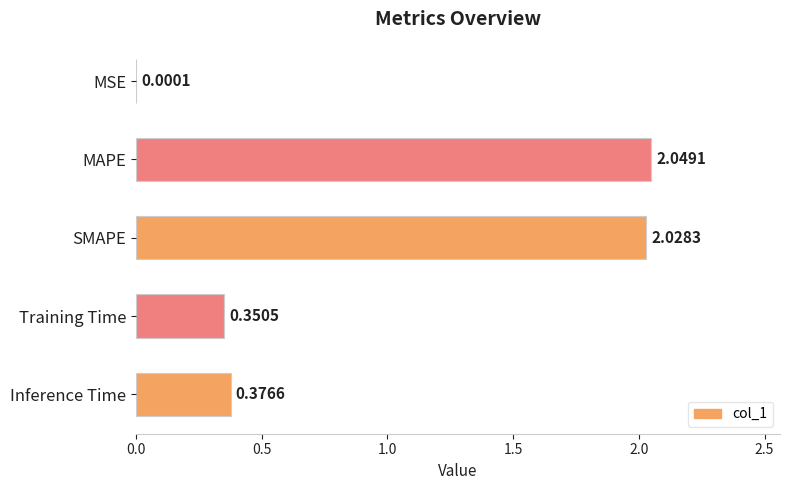

What is the change in value from MSE to Inference Time?

+0.4